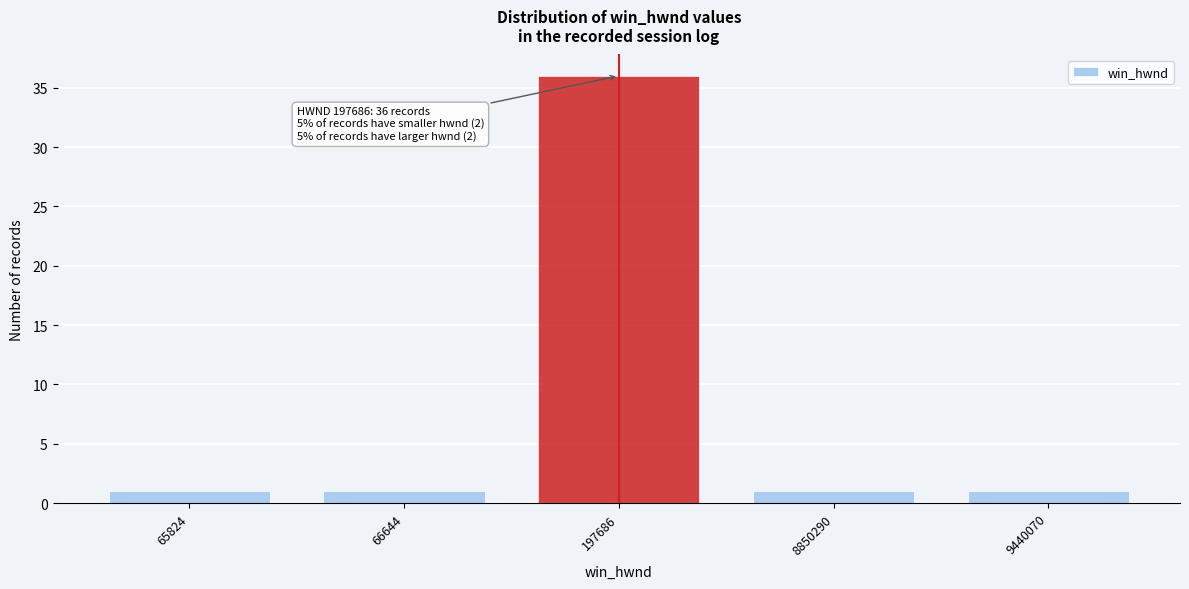

Reading right to left, extract all data points from this chart.

9440070=1	8850290=1	197686=36	66644=1	65824=1